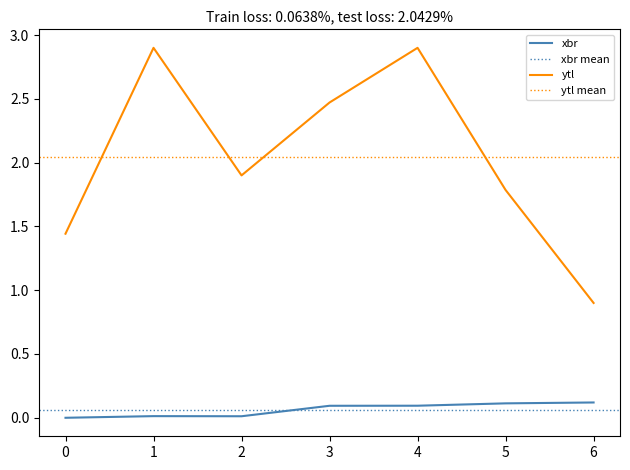

How many values in xbr are above zero?

6